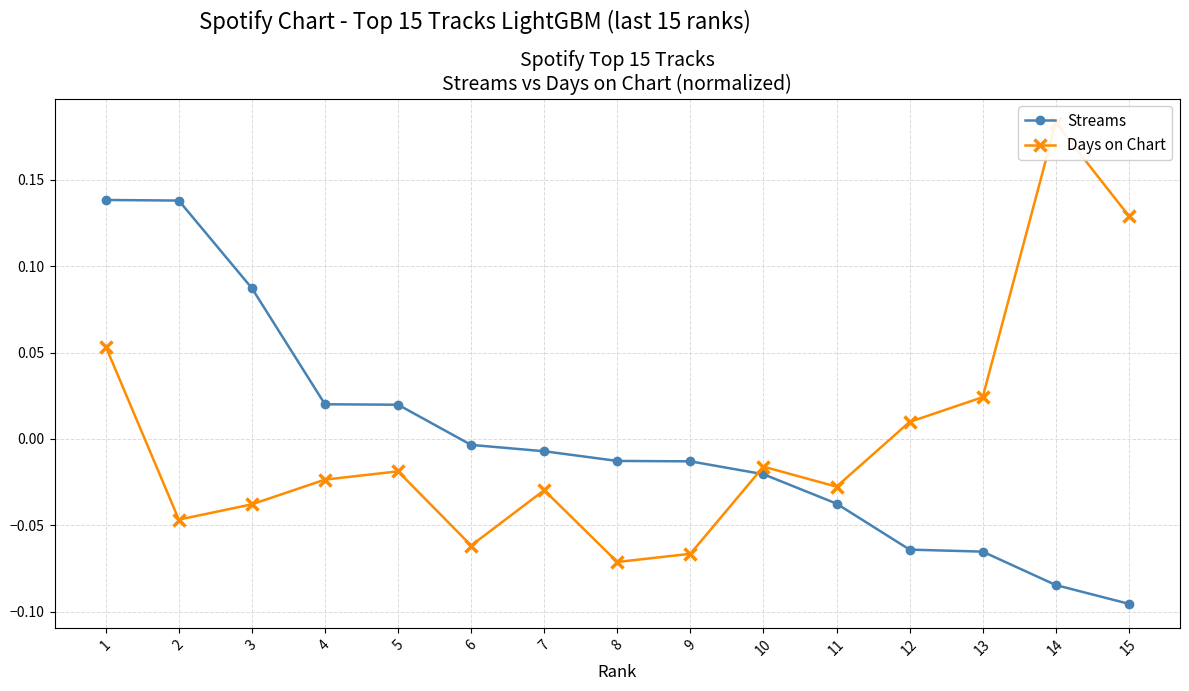

Which has a higher value, 3 or 6?

3